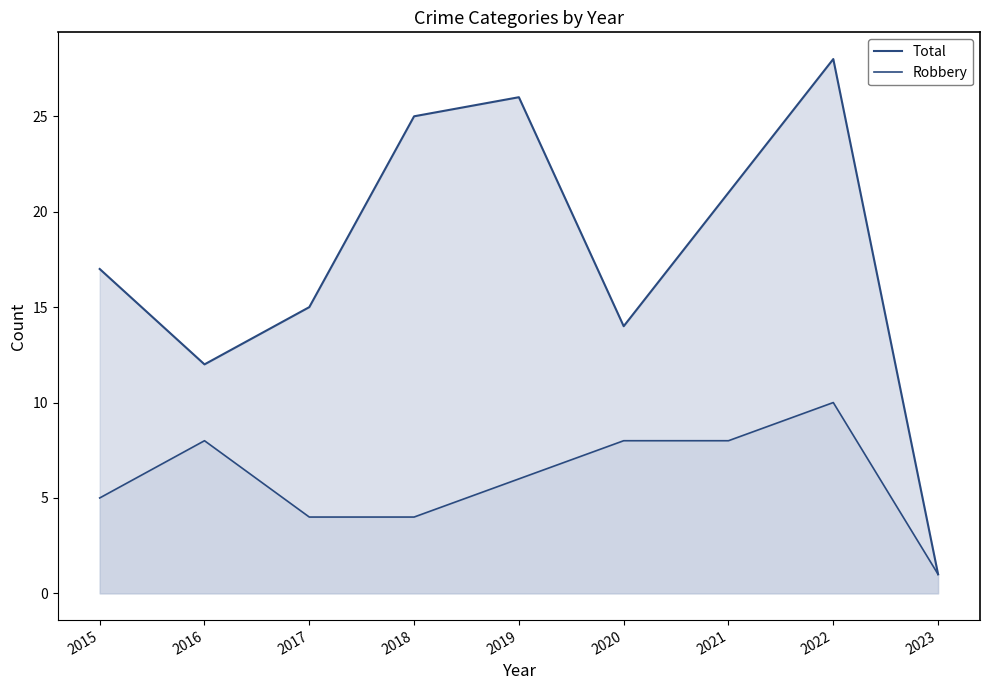

Which series has the largest total across all categories?

Total line